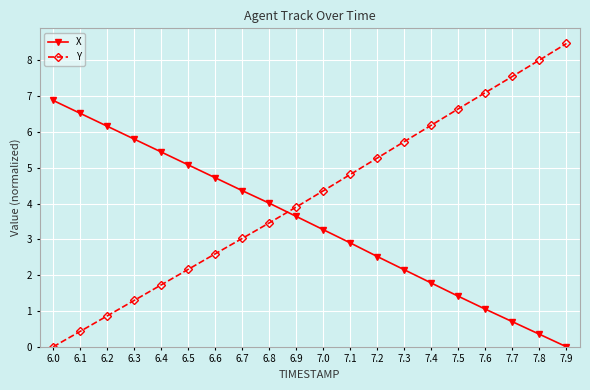

What value does the X series have at 7.0?

3.3